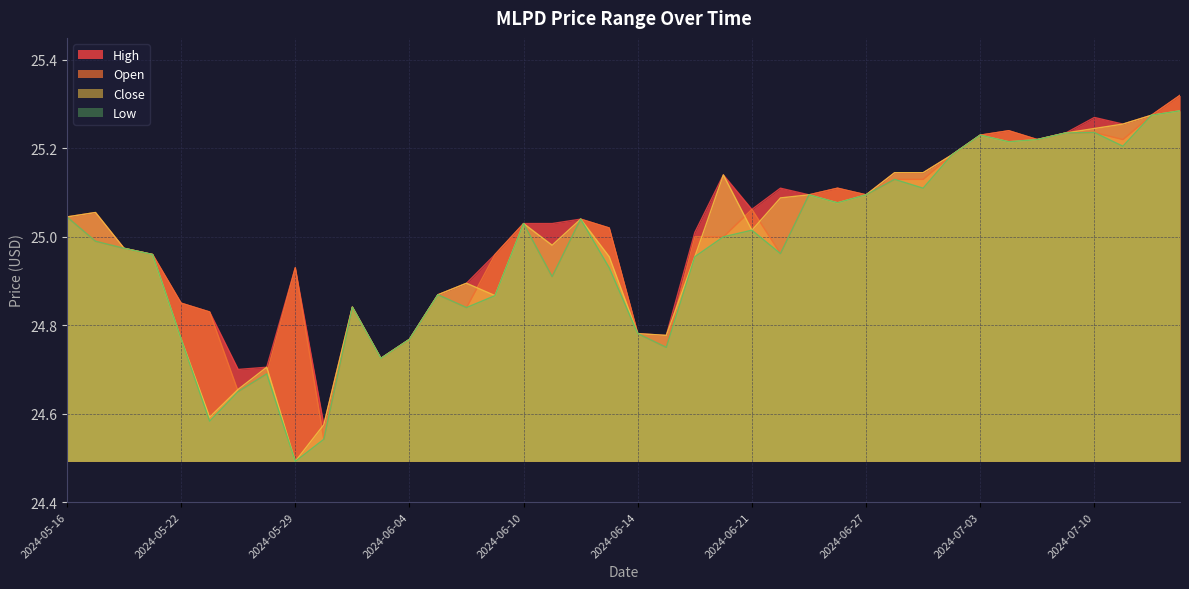

Does the chart display data point markers on the line(s)?

No